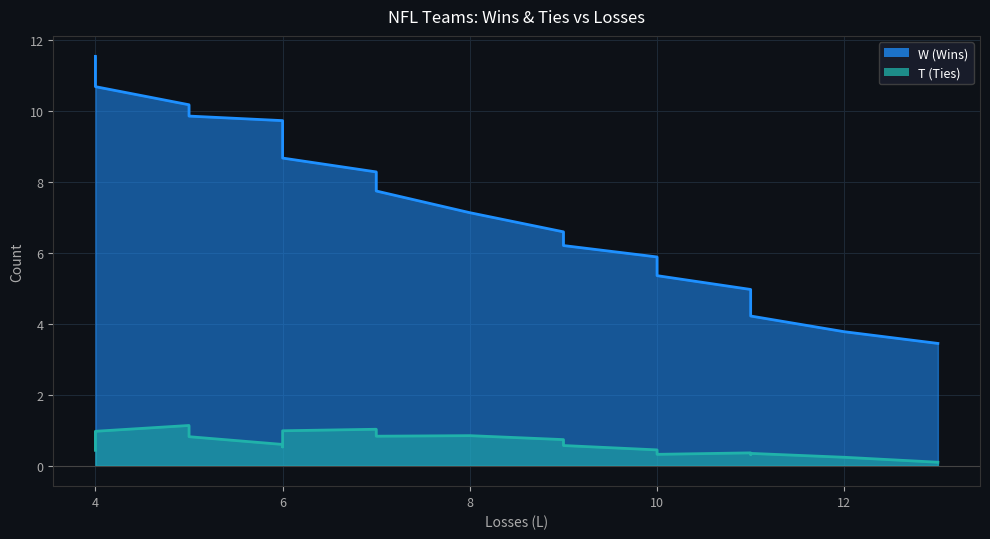

What is the difference between the maximum and second lowest values in the W series?

8